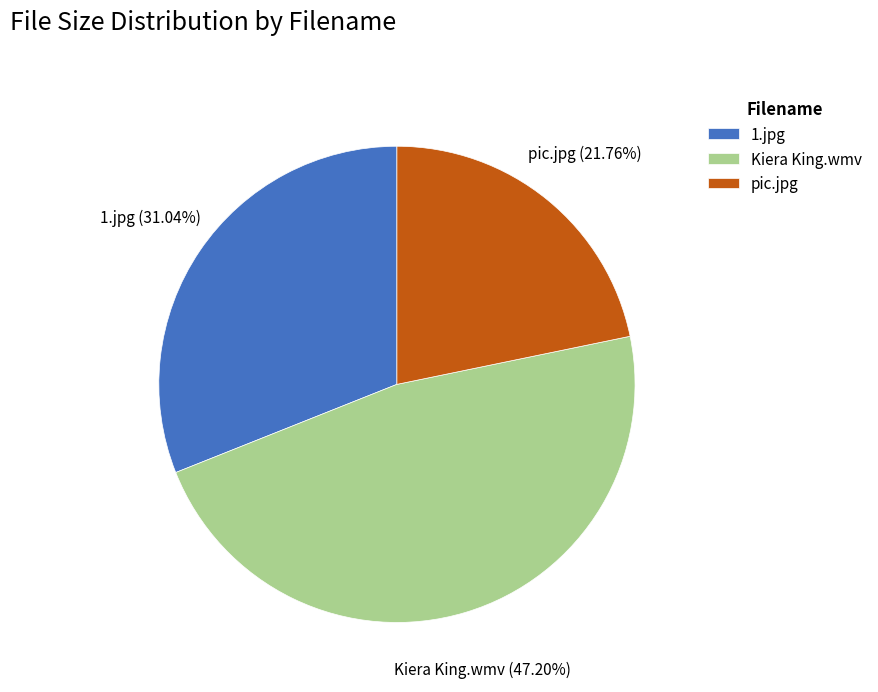

To the nearest percent, what is the combined percentage of pic.jpg and 1.jpg?

53%